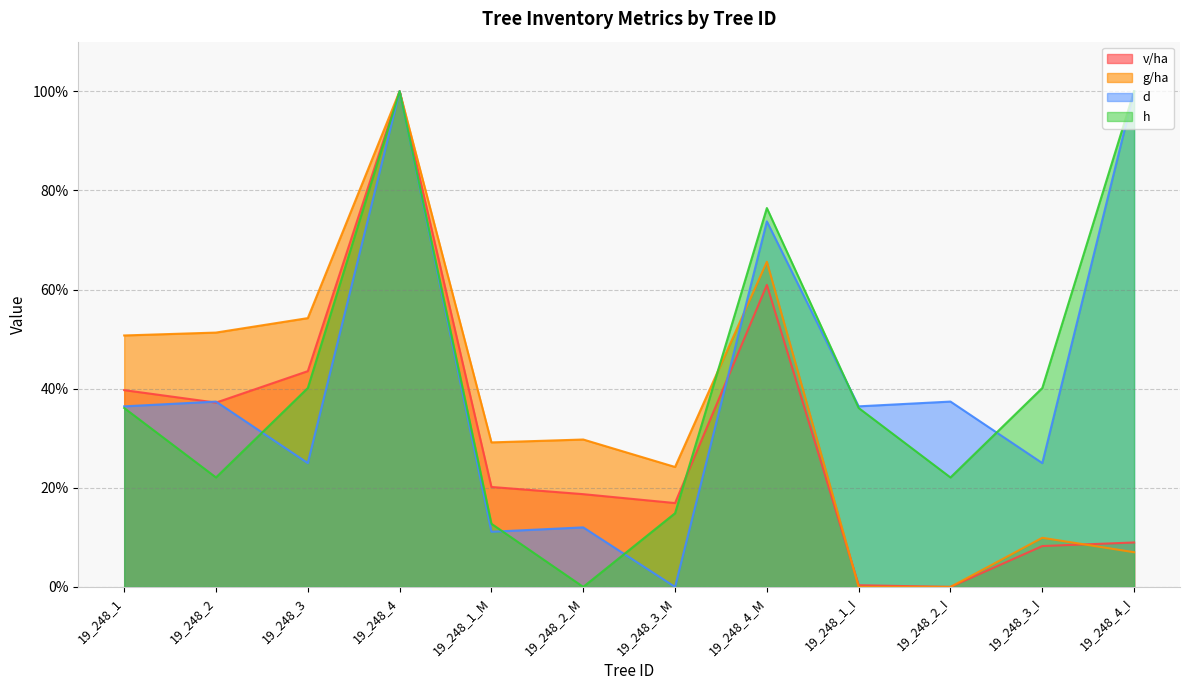

Between 19_248_4 and 19_248_2_I, which is larger?

19_248_4